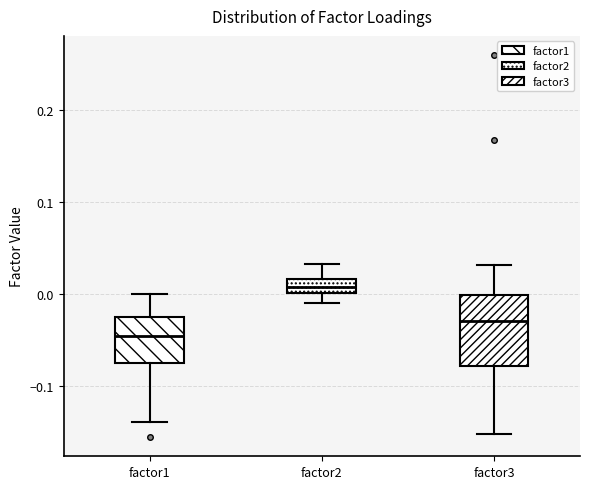

Which box has the lowest median line?

factor1